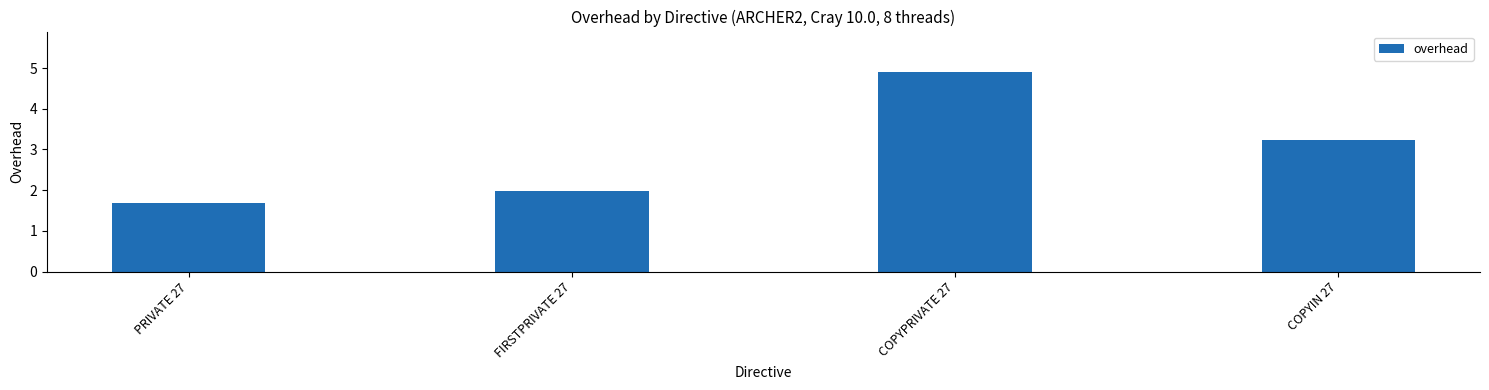

What is the sum of all values?

11.8